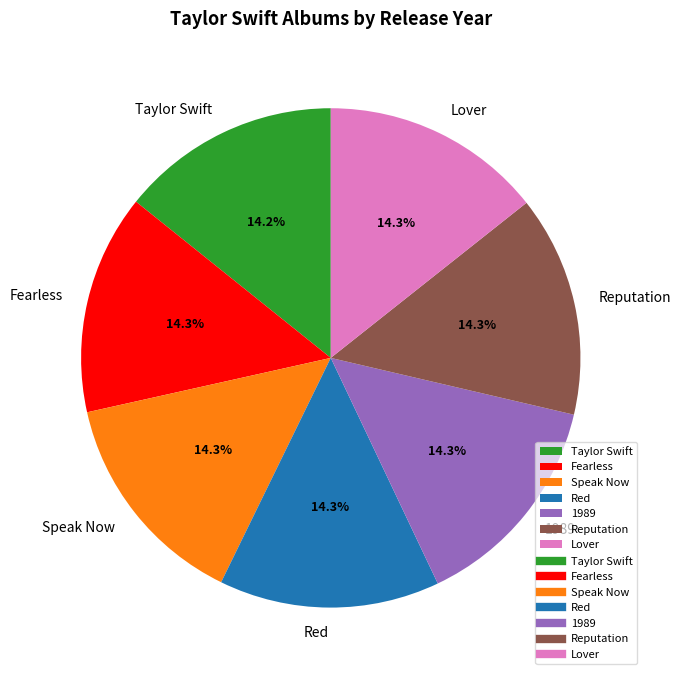

Does any single category account for the majority?

No